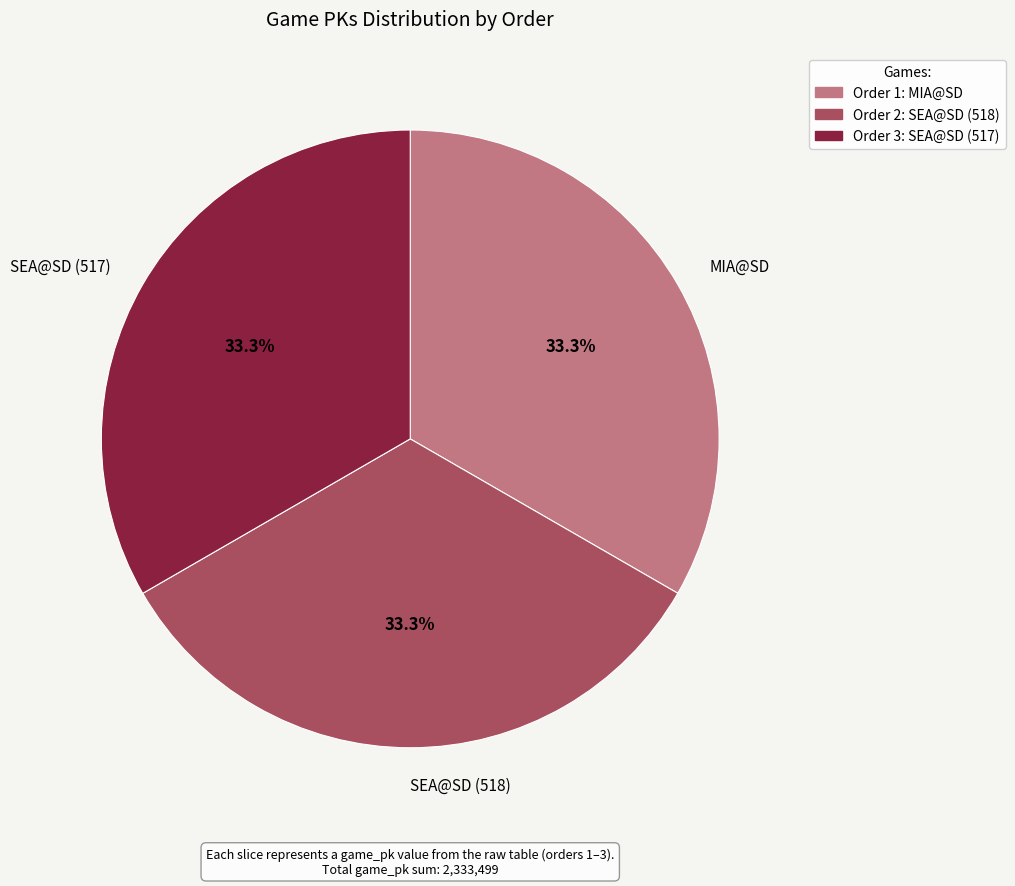

Combined, what portion of the pie is MIA@SD and SEA@SD (517)?

66.7%